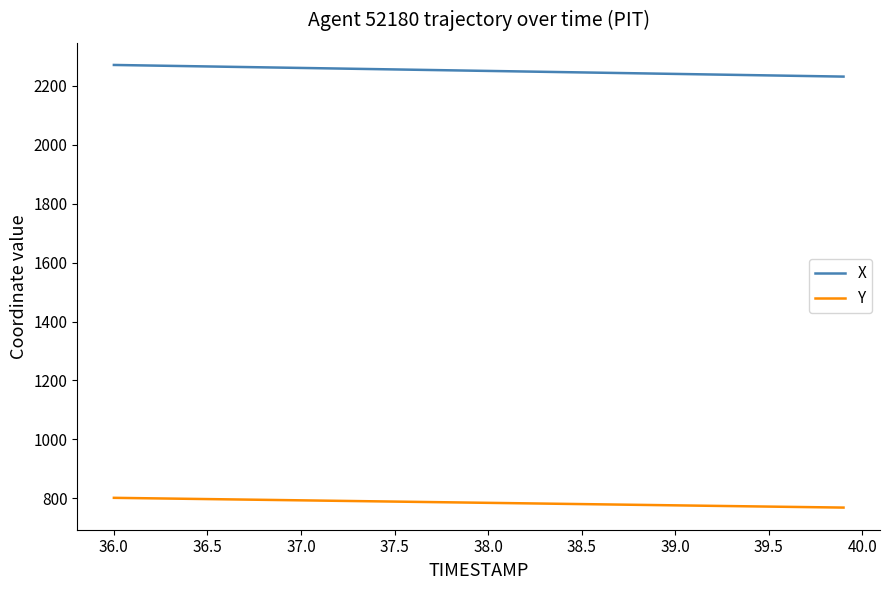

How many series are shown in this chart?

2